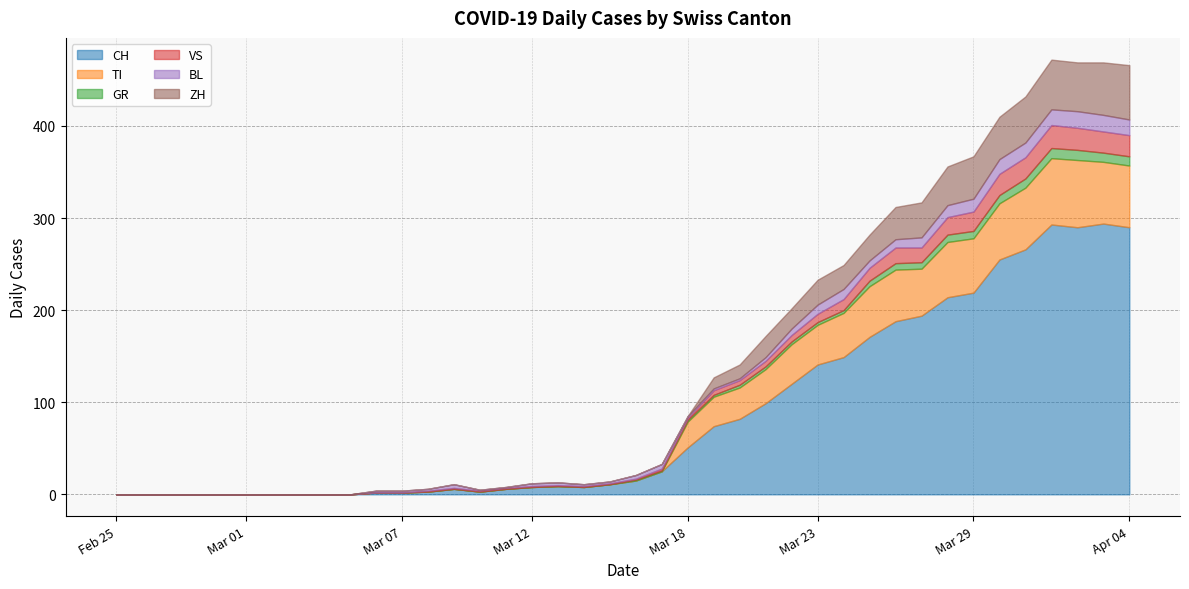

At which label does GR reach its minimum?

2020-02-25